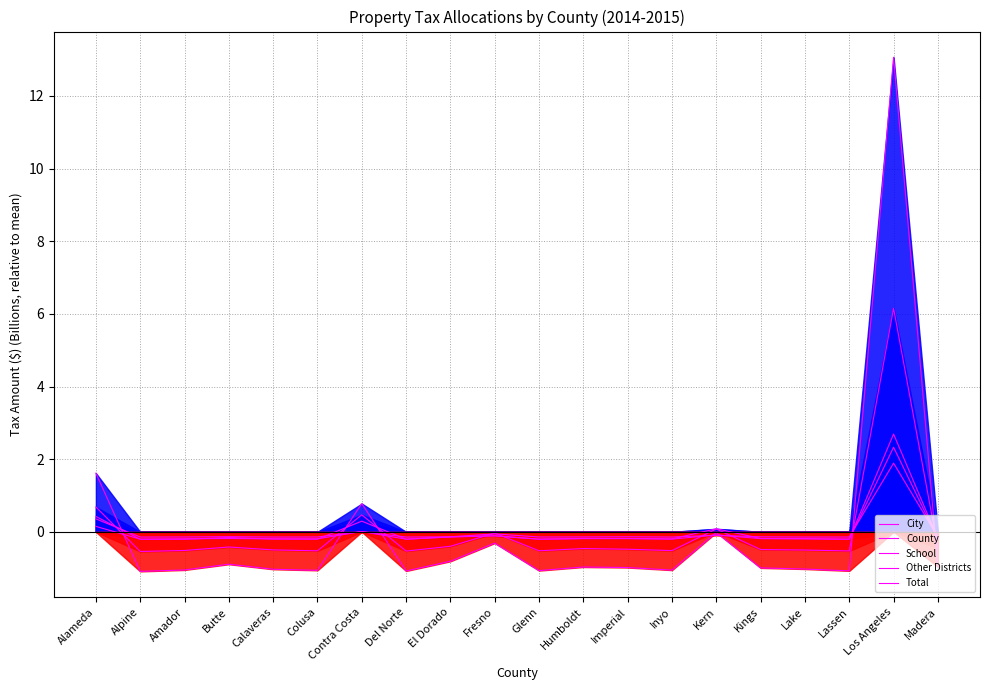

The value of County at Humboldt is -0.2. True or false?

True